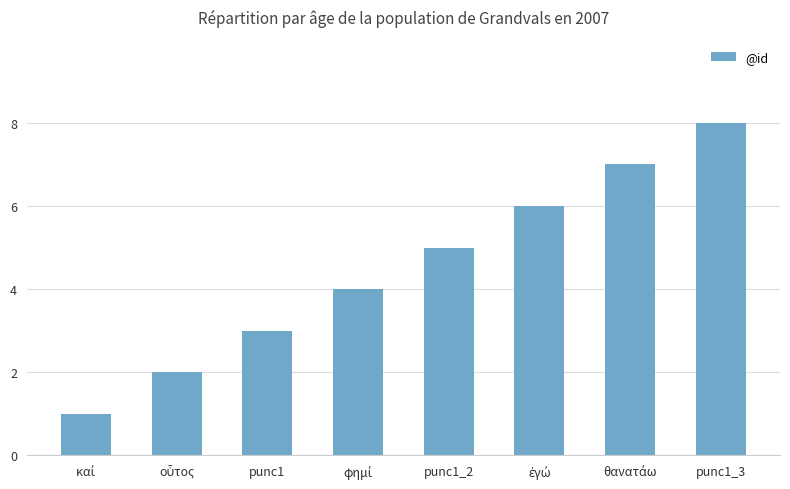

What is the sum of all values?

36